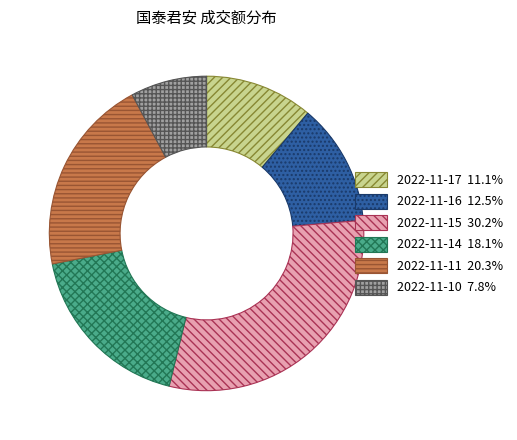

Which slice is the largest?

2022-11-15